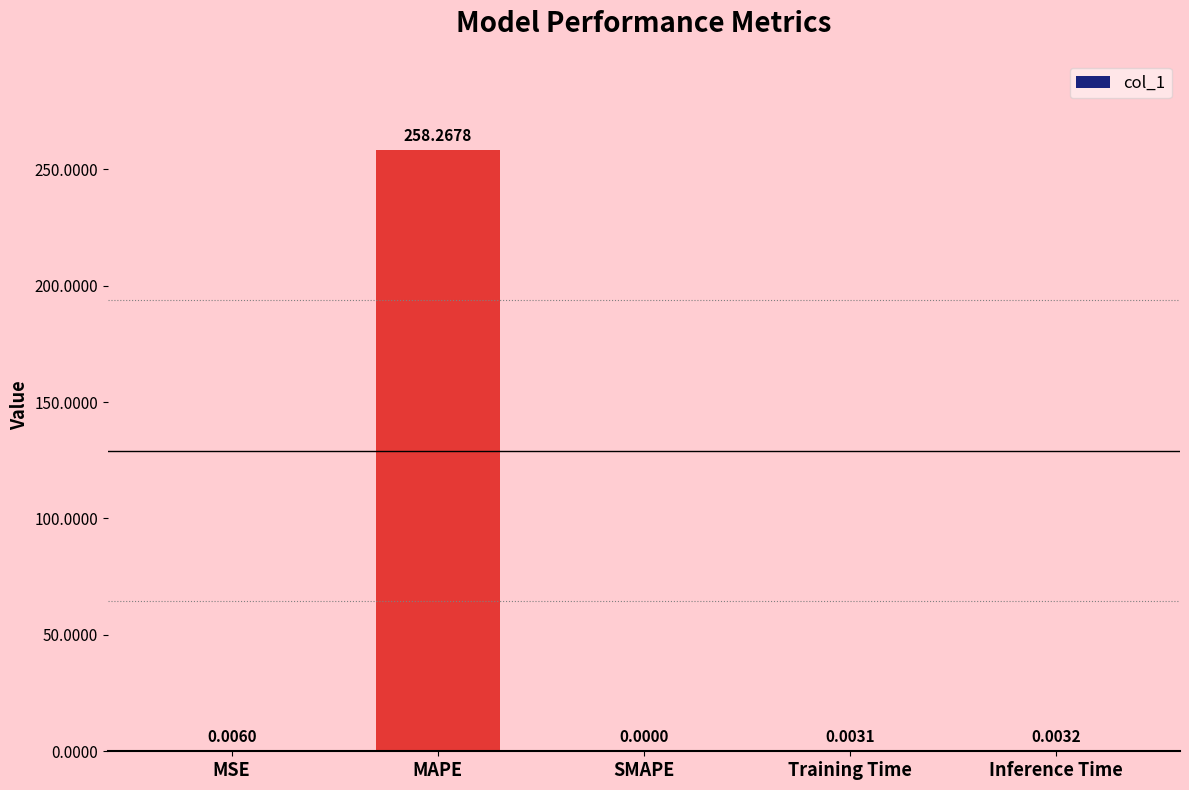

Between MAPE and Training Time, which is larger?

MAPE